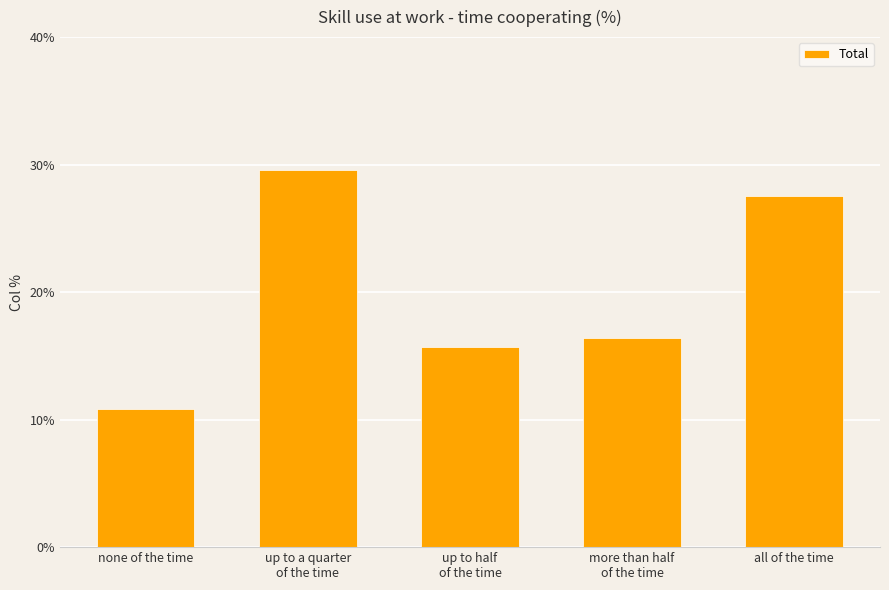

Rank the categories by value from lowest to highest.

none of the time, up to half
of the time, more than half
of the time, all of the time, up to a quarter
of the time